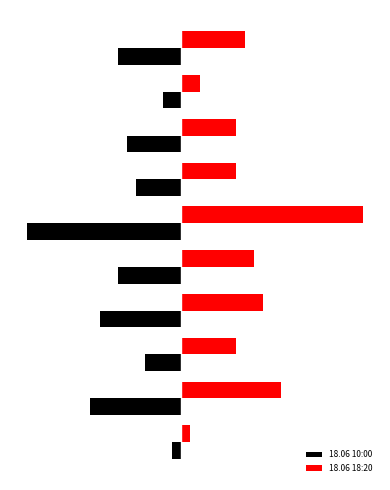

What are all the series names shown in the legend?

18.06 10:00, 18.06 18:20